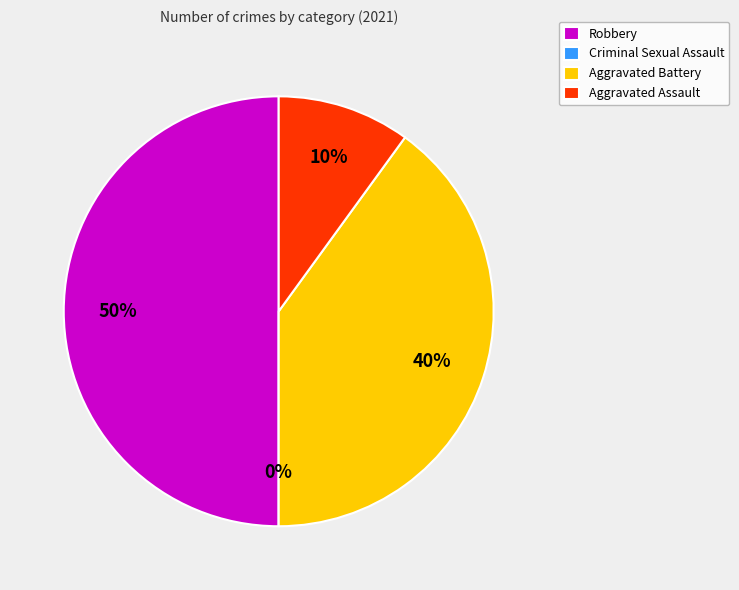

Between Criminal Sexual Assault and Aggravated Assault, which is larger?

Aggravated Assault